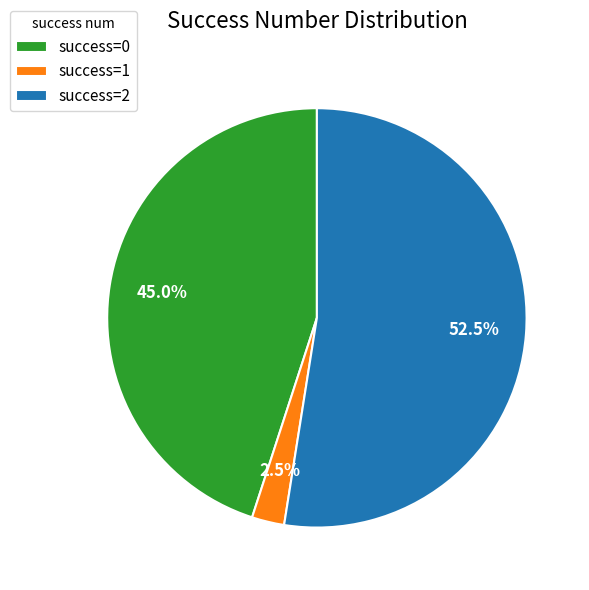

Does success=2 account for over 50% of the chart?

Yes